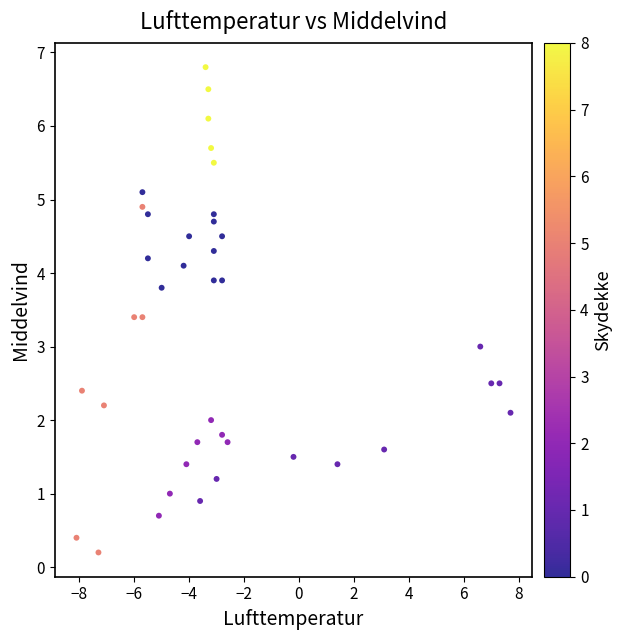

What is the range of X values (max minus min)?

15.8